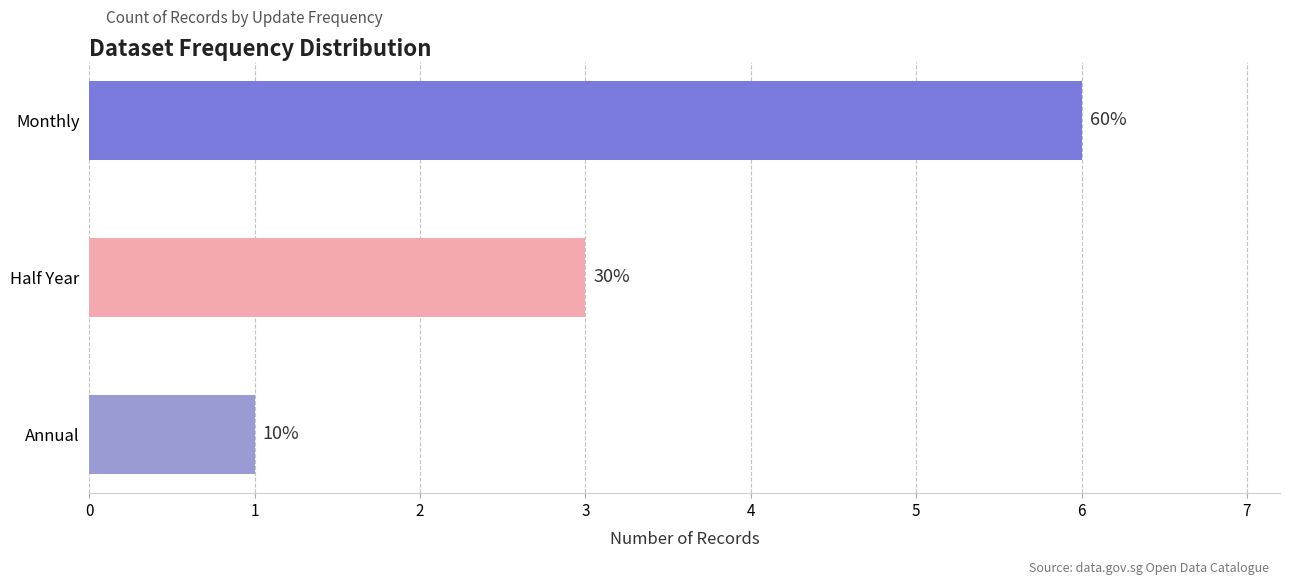

How many bars are there in total?

3